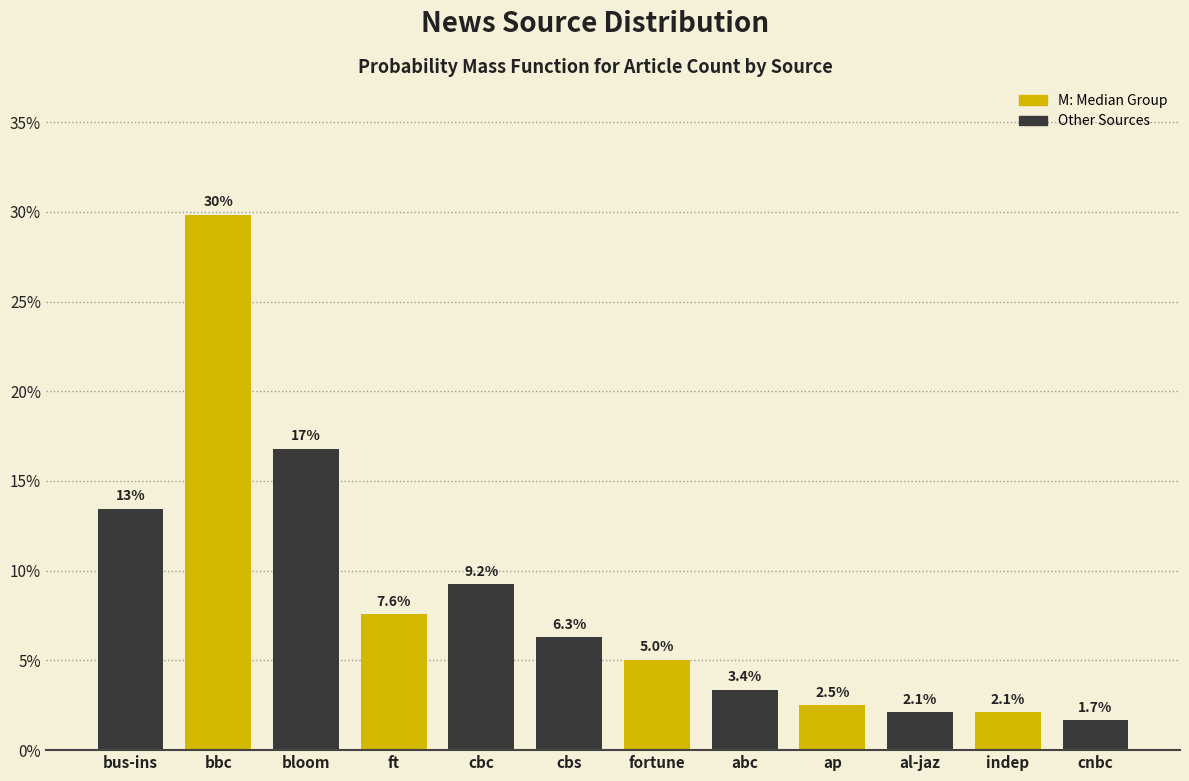

Reading left to right, extract all data points from this chart.

bus-ins=13.4	bbc=29.8	bloom=16.8	ft=7.6	cbc=9.2	cbs=6.3	fortune=5.0	abc=3.4	ap=2.5	al-jaz=2.1	indep=2.1	cnbc=1.7